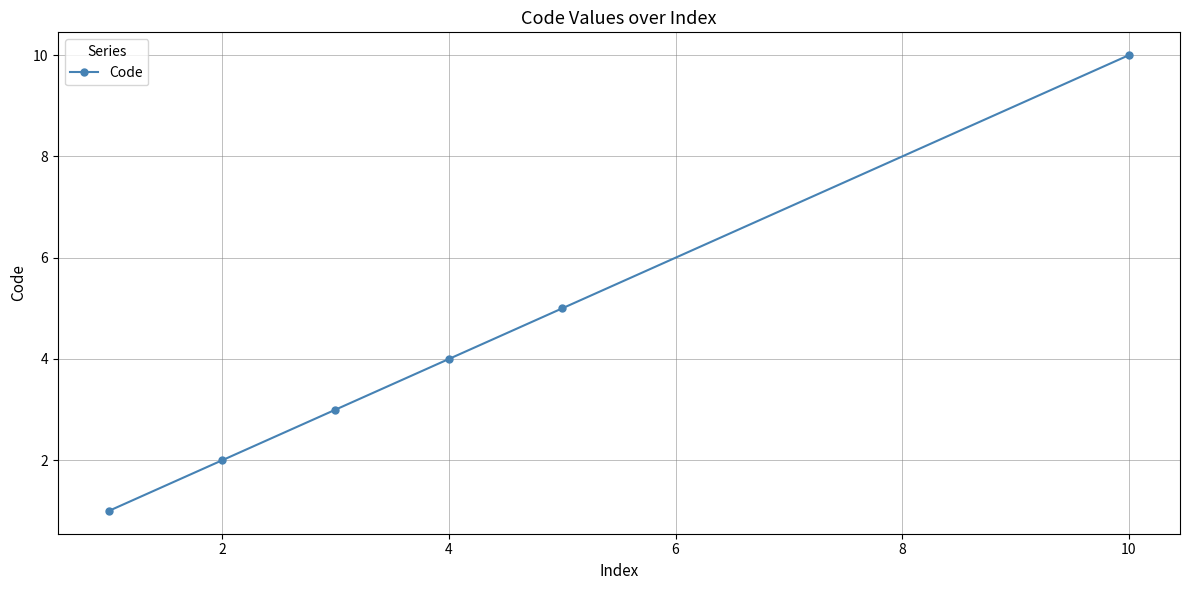

What is the value of the 6th point from the left?

10